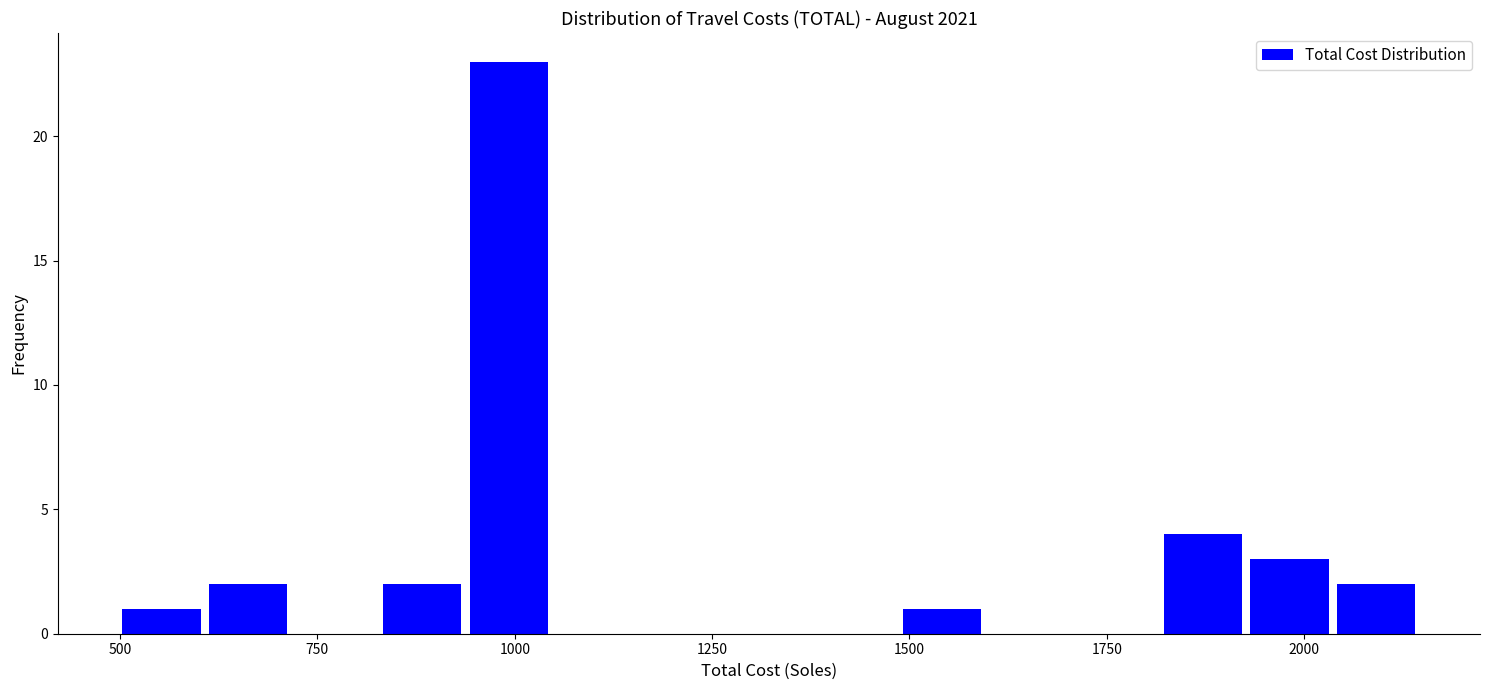

Around what value on the x-axis is the tallest bar? Give the approximate position of its centre, as read against the axis.

1000